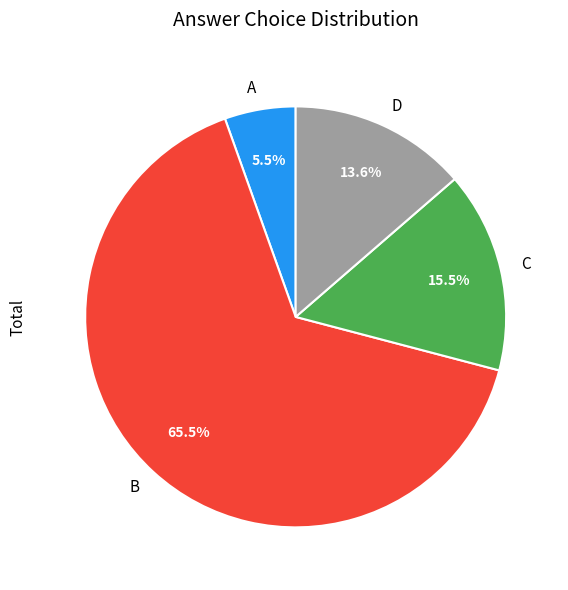

Which slice is the smallest?

A